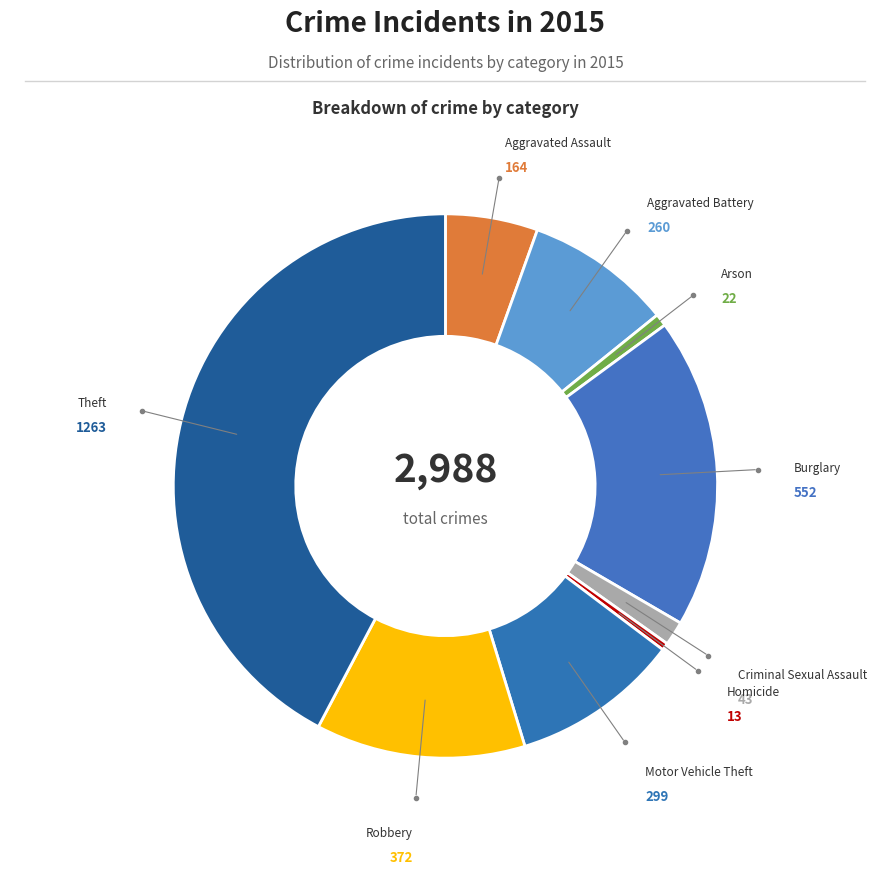

Between Aggravated Battery and Criminal Sexual Assault, which is larger?

Aggravated Battery